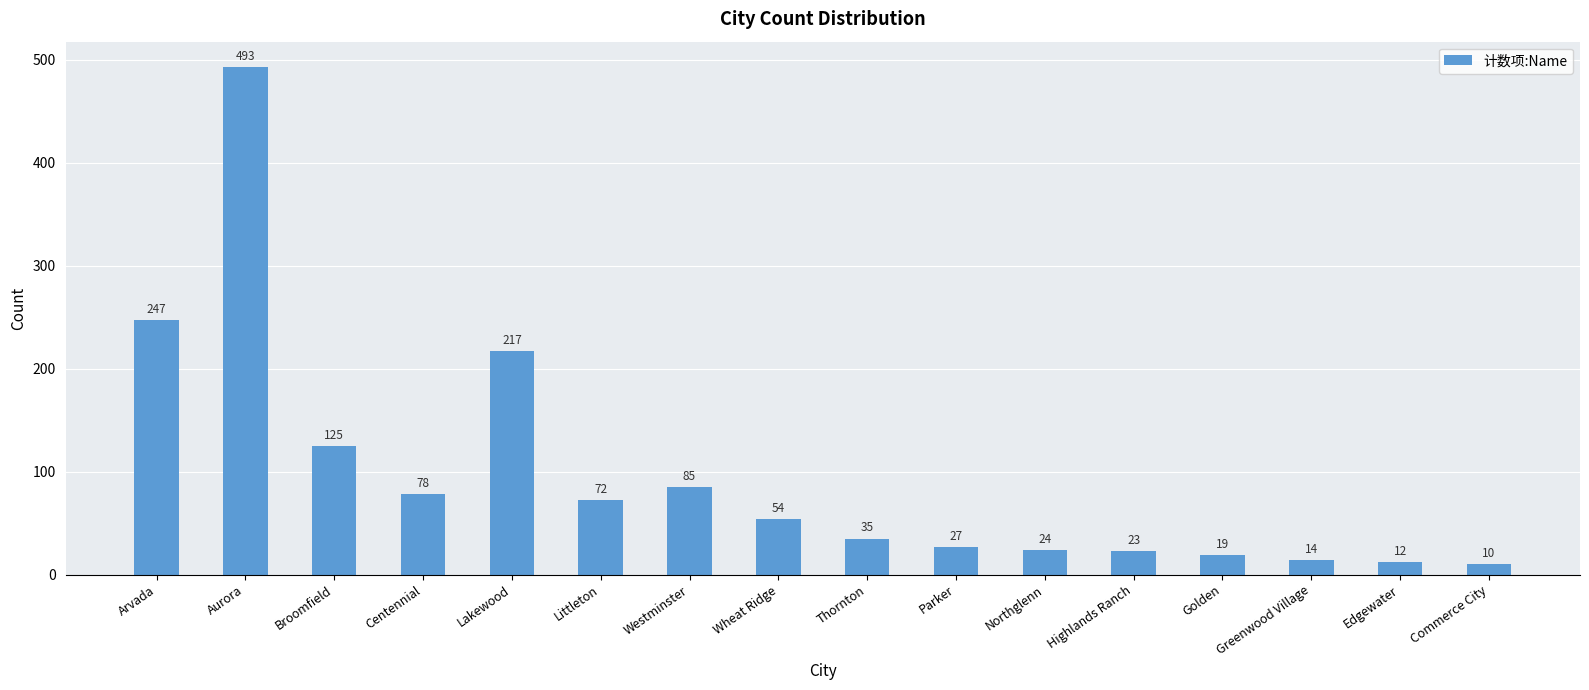

What is the difference between the maximum and minimum values?

483